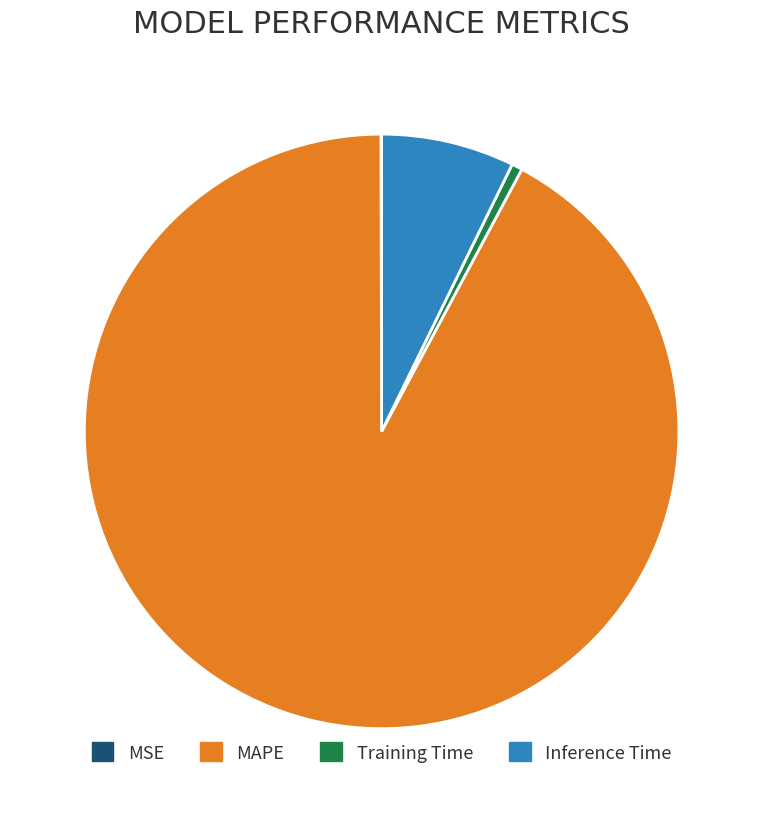

What is the majority slice?

MAPE